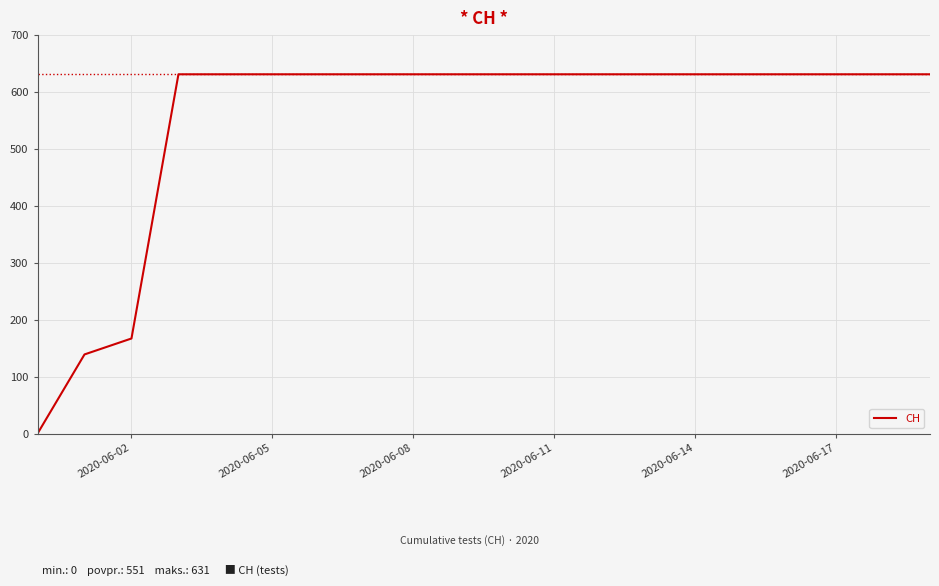

What is the greatest value displayed?

631